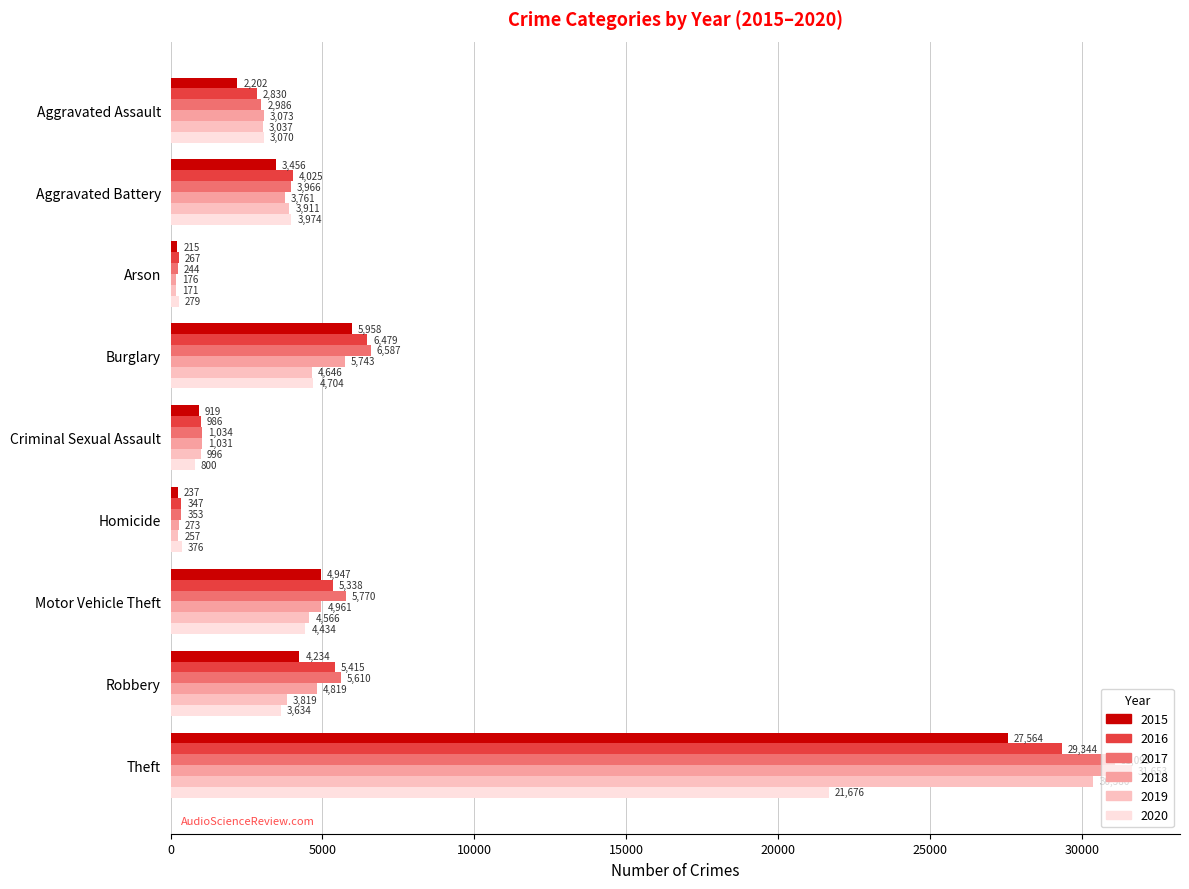

At how many categories does at least one series exceed 24883?

1